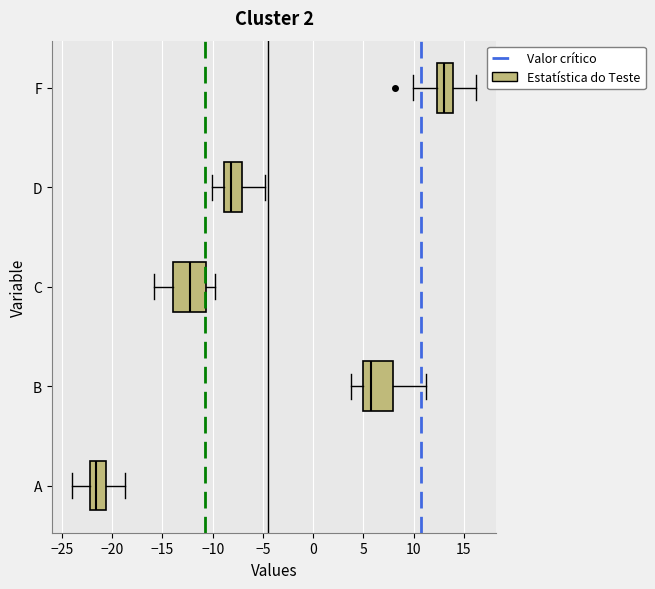

Reading bottom to top, read every box against the x-axis: the position of its median line, the range the box covers, and the ends of its whiskers. The values are not printed on the chart, so give them approximately, as read against the axis.

A: median -21.5, box -22.0 to -20.5, whiskers -24.0 to -19.0
B: median 6.0, box 5.0 to 8.0, whiskers 4.0 to 11.0
C: median -12.0, box -14.0 to -10.5, whiskers -16.0 to -10.0
D: median -8.0, box -9.0 to -7.0, whiskers -10.0 to -5.0
F: median 13.0, box 12.5 to 14.0, whiskers 10.0 to 16.0